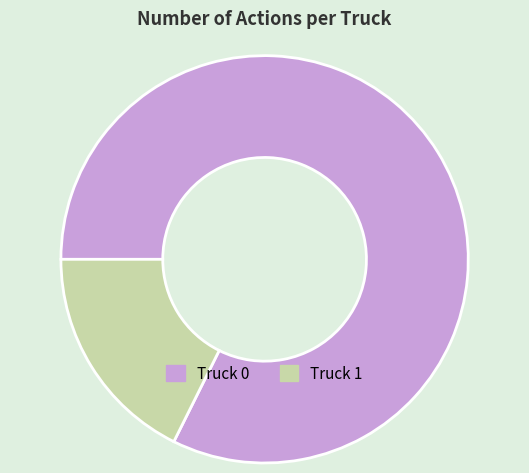

Combined, do Truck 0 and Truck 1 account for over 50%?

Yes